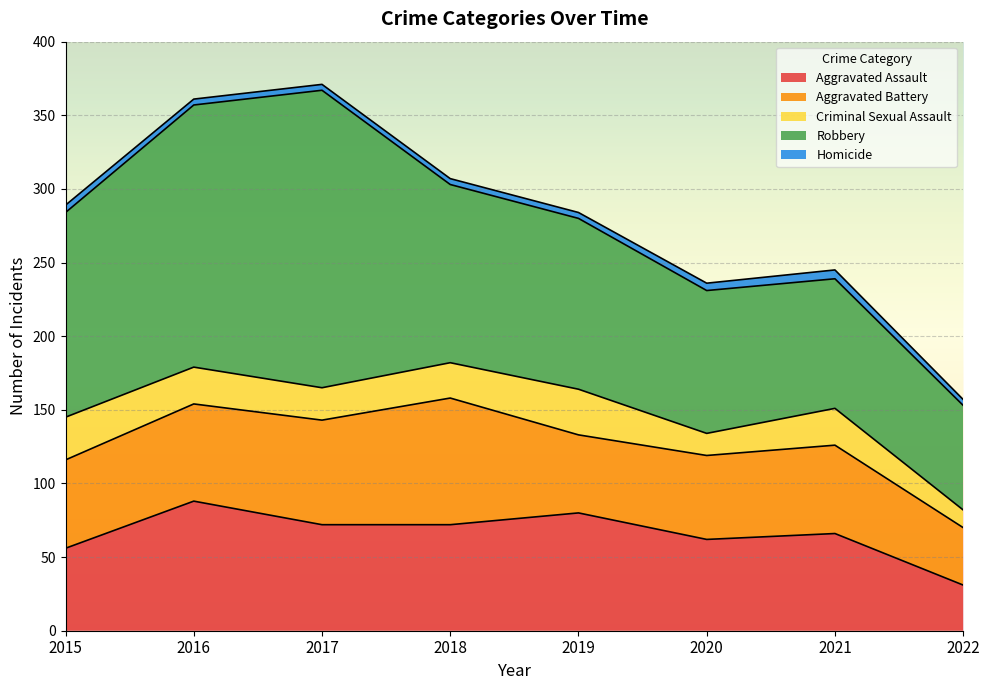

Reading right to left, extract all data points from this chart.

Aggravated Assault: 2022=31	2021=66	2020=62	2019=80	2018=72	2017=72	2016=88	2015=56
Aggravated Battery: 2022=39	2021=60	2020=57	2019=53	2018=86	2017=71	2016=66	2015=60
Criminal Sexual Assault: 2022=12	2021=25	2020=15	2019=31	2018=24	2017=22	2016=25	2015=29
Robbery: 2022=71	2021=88	2020=97	2019=116	2018=121	2017=202	2016=178	2015=139
Homicide: 2022=4	2021=6	2020=5	2019=4	2018=4	2017=4	2016=4	2015=5